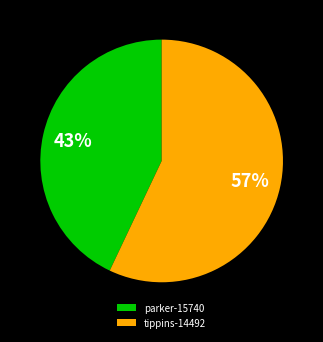

To the nearest percent, what is the average slice percentage?

50%